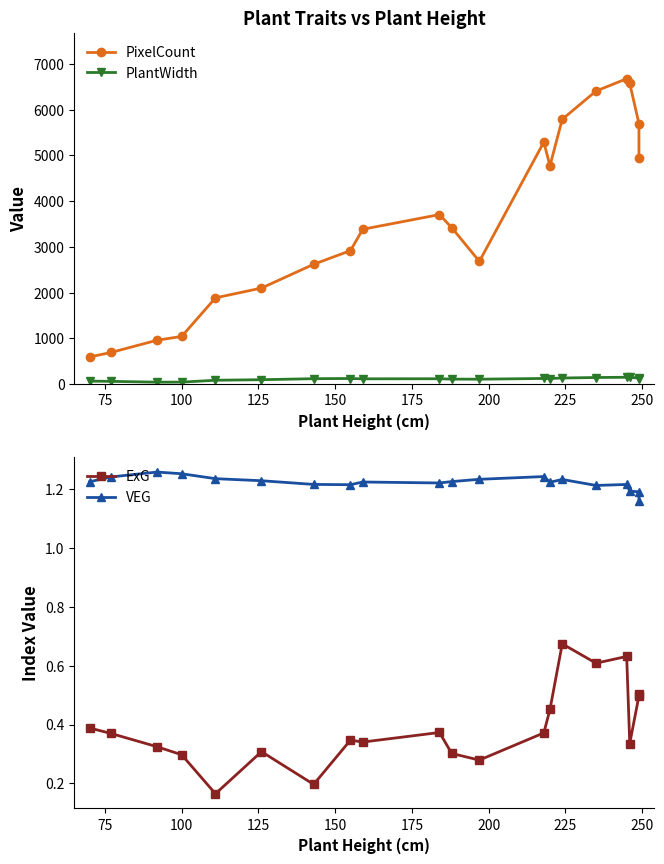

What is the difference between the second highest and minimum values in the PixelCount series?

5980.0